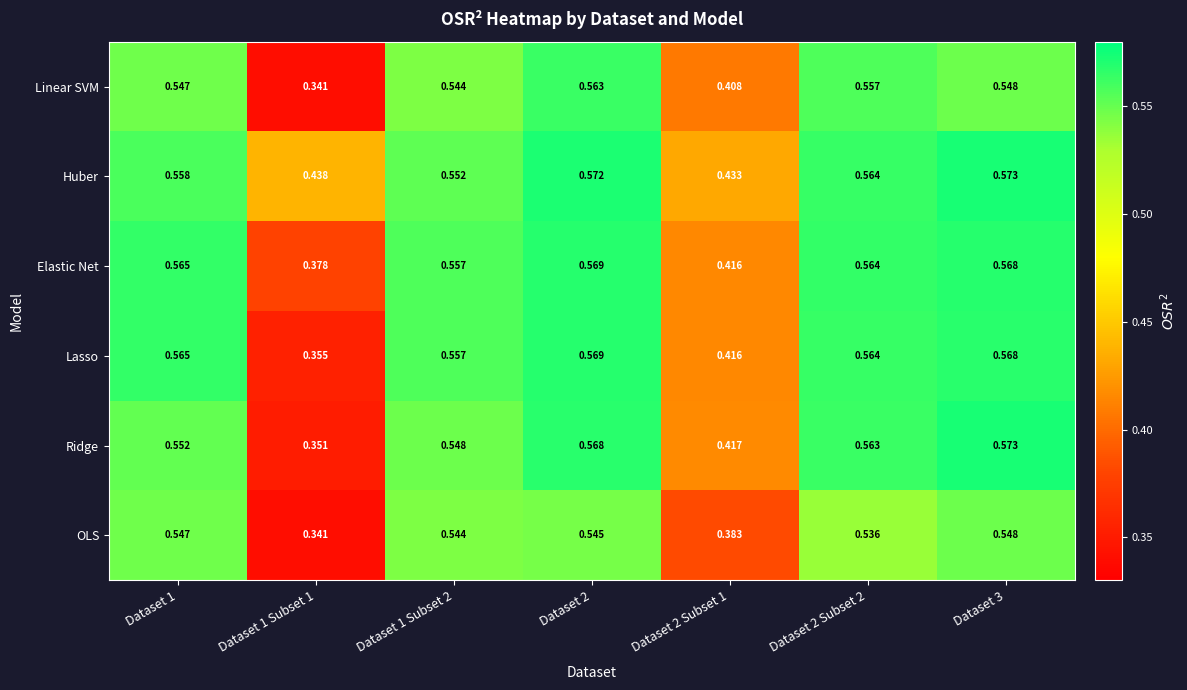

At which category does the chart reach its peak across all series?

Dataset 3